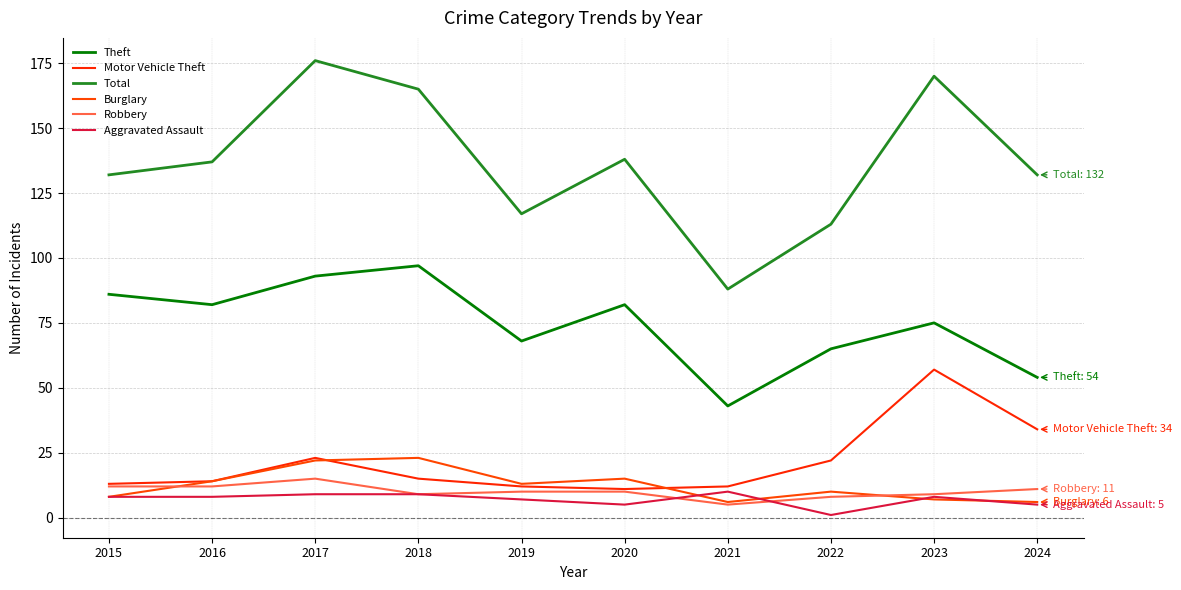

At which label does Aggravated Assault reach its minimum?

2022